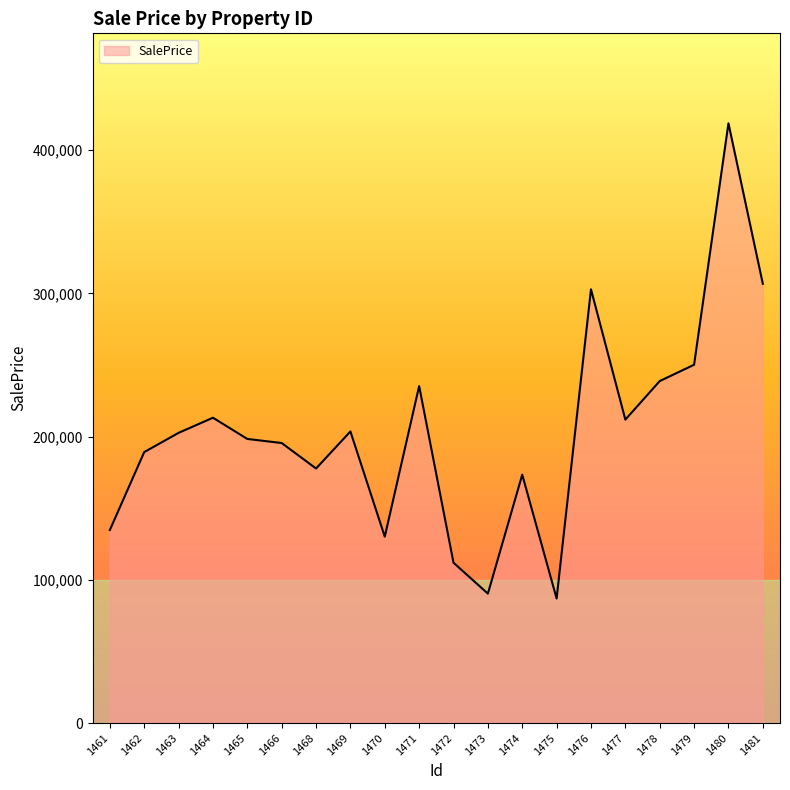

What is the difference between the maximum and minimum values?

331793.8